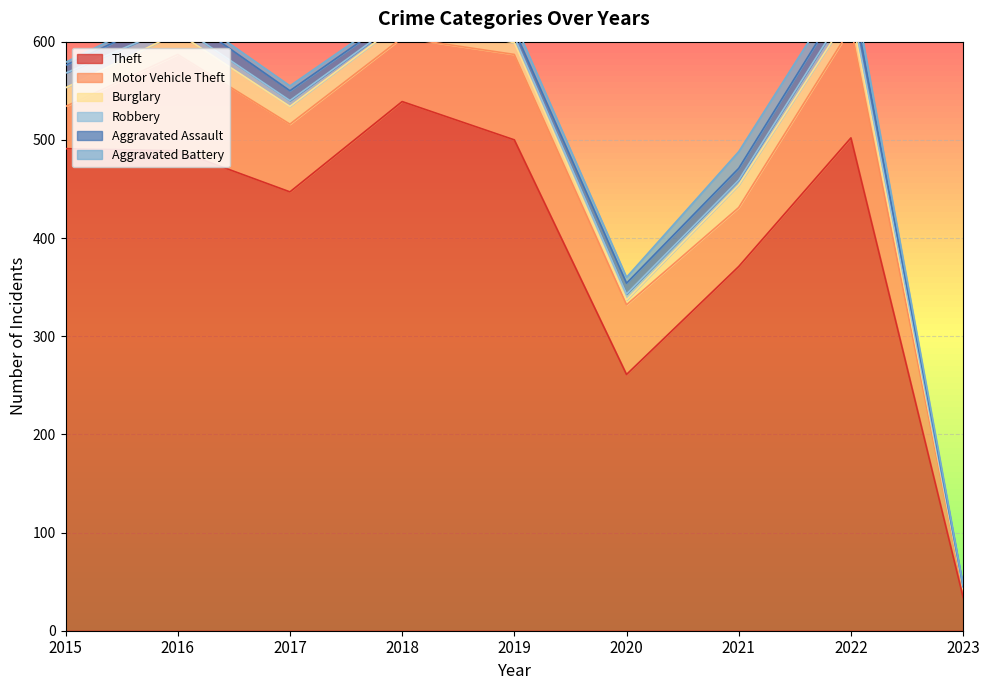

Rank the series at 2021 from lowest to highest value.

Robbery, Aggravated Assault, Aggravated Battery, Burglary, Motor Vehicle Theft, Theft